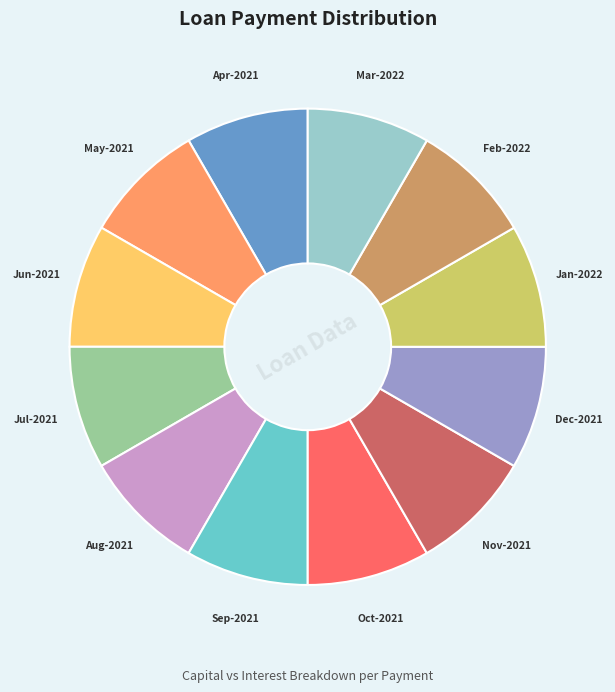

Combined, do Oct-2021 and Sep-2021 account for over 50%?

No